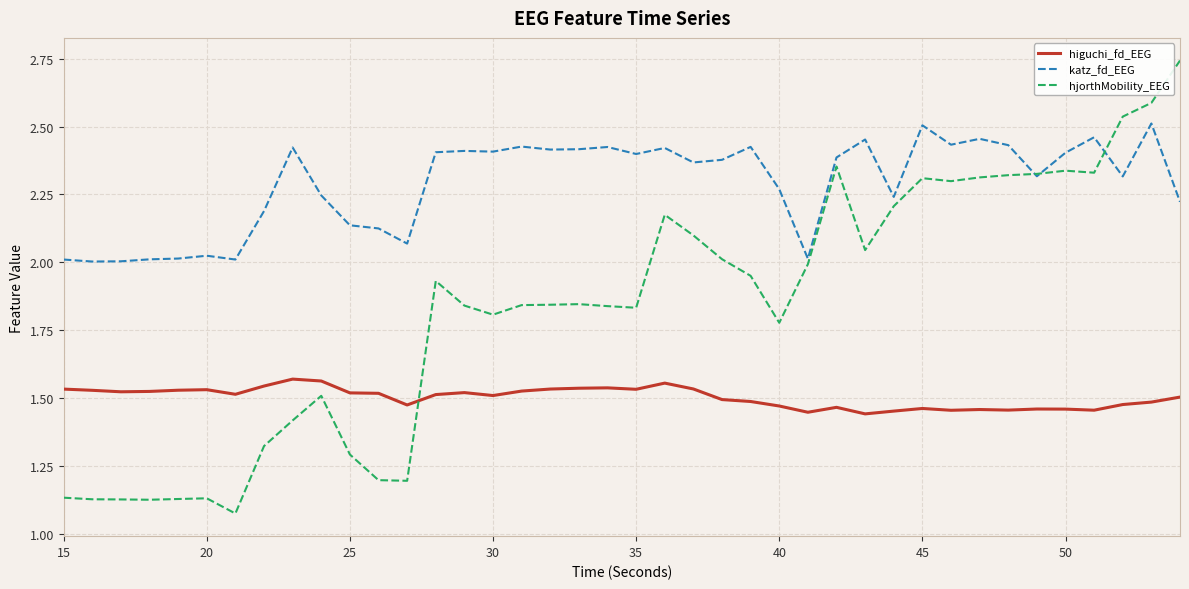

True or false: katz_fd_EEG and higuchi_fd_EEG cross at least once.

False